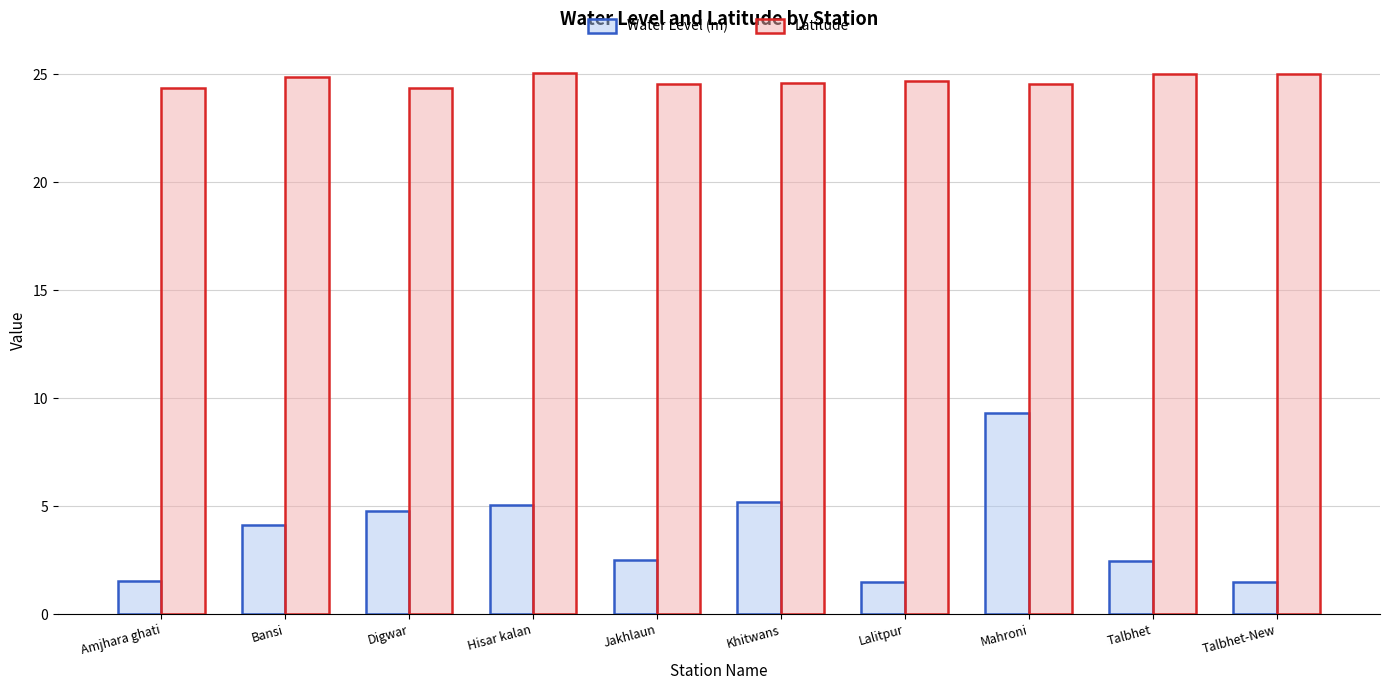

Which series changed the most between Bansi and Jakhlaun?

Water Level (m)